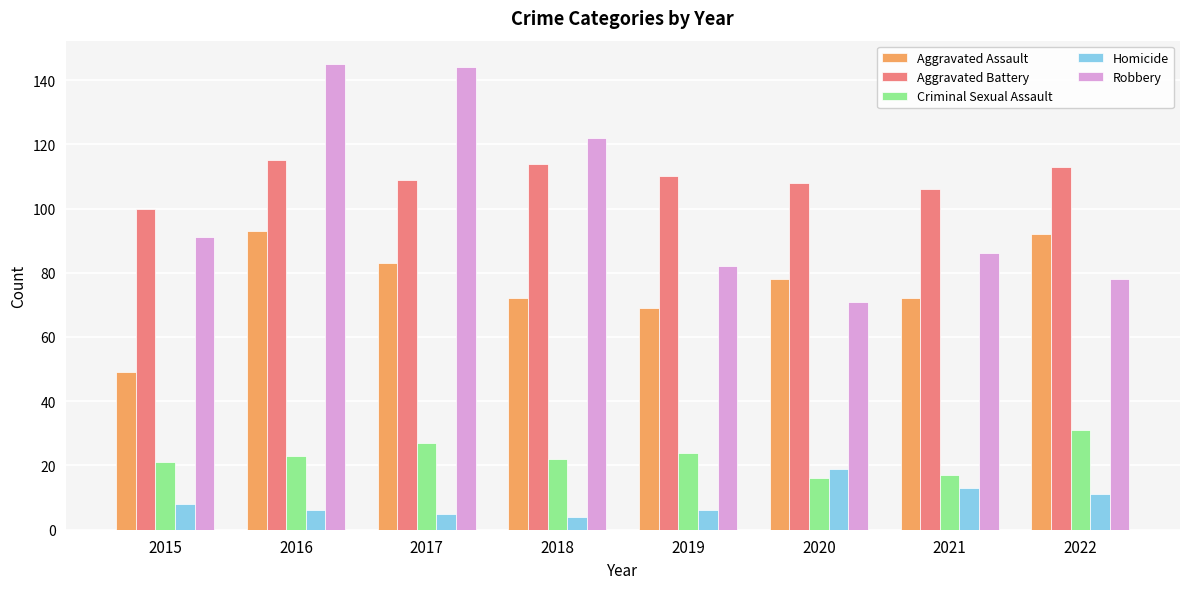

Reading right to left, extract all data points from this chart.

Aggravated Assault: 2022=92	2021=72	2020=78	2019=69	2018=72	2017=83	2016=93	2015=49
Aggravated Battery: 2022=113	2021=106	2020=108	2019=110	2018=114	2017=109	2016=115	2015=100
Criminal Sexual Assault: 2022=31	2021=17	2020=16	2019=24	2018=22	2017=27	2016=23	2015=21
Homicide: 2022=11	2021=13	2020=19	2019=6	2018=4	2017=5	2016=6	2015=8
Robbery: 2022=78	2021=86	2020=71	2019=82	2018=122	2017=144	2016=145	2015=91